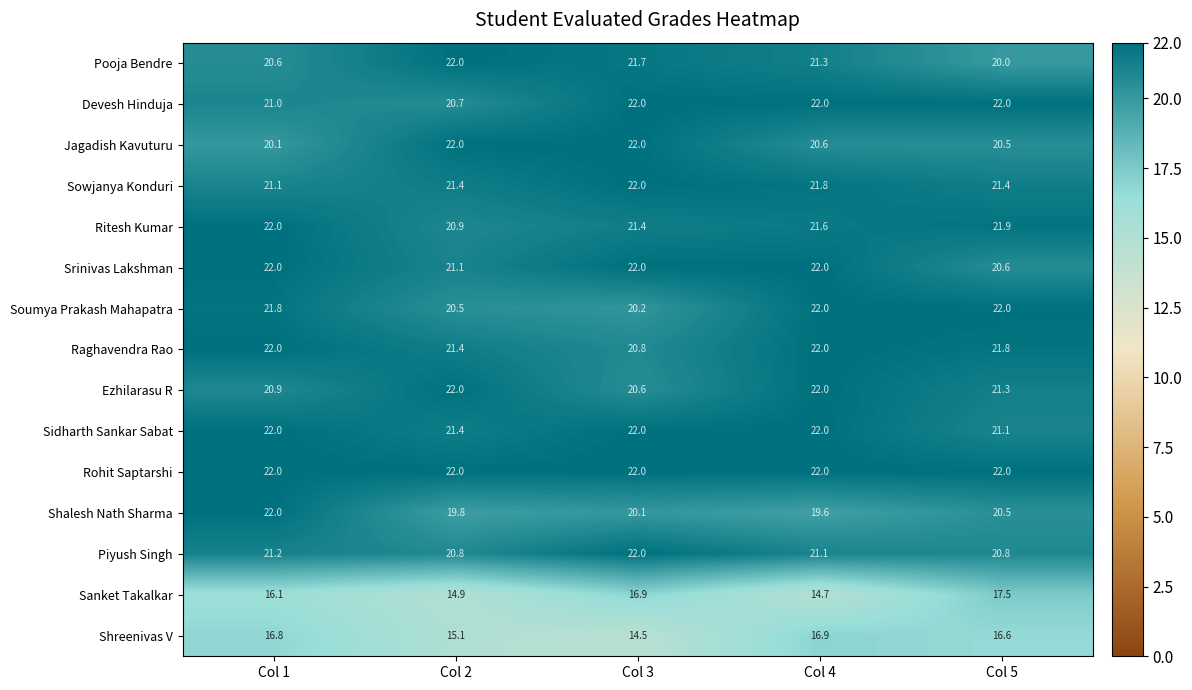

What is the minimum value shown in the chart?

14.5